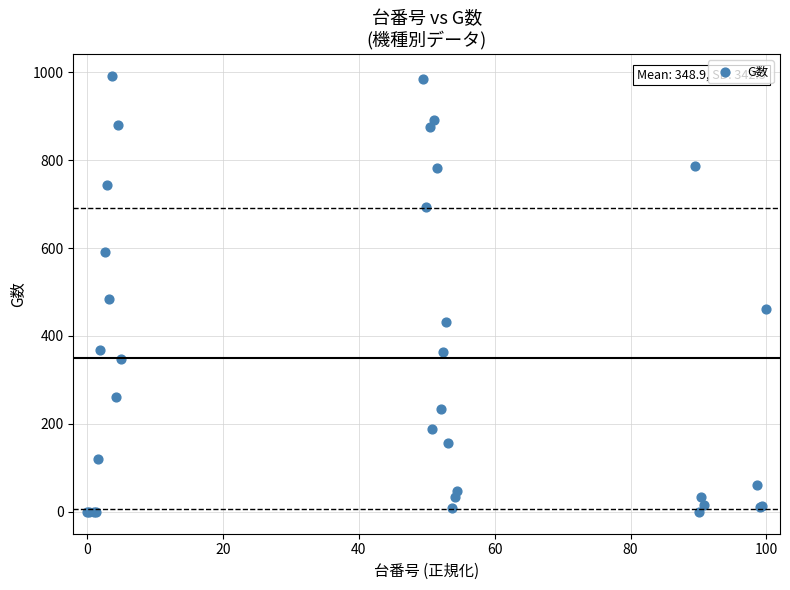

What Y value in the scatter plot is closest to 495?

483